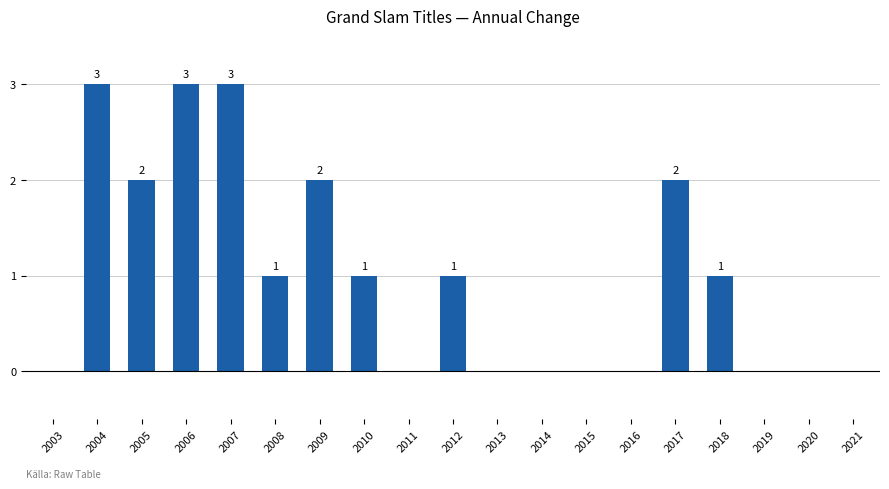

The value at 2003 is 0. True or false?

True